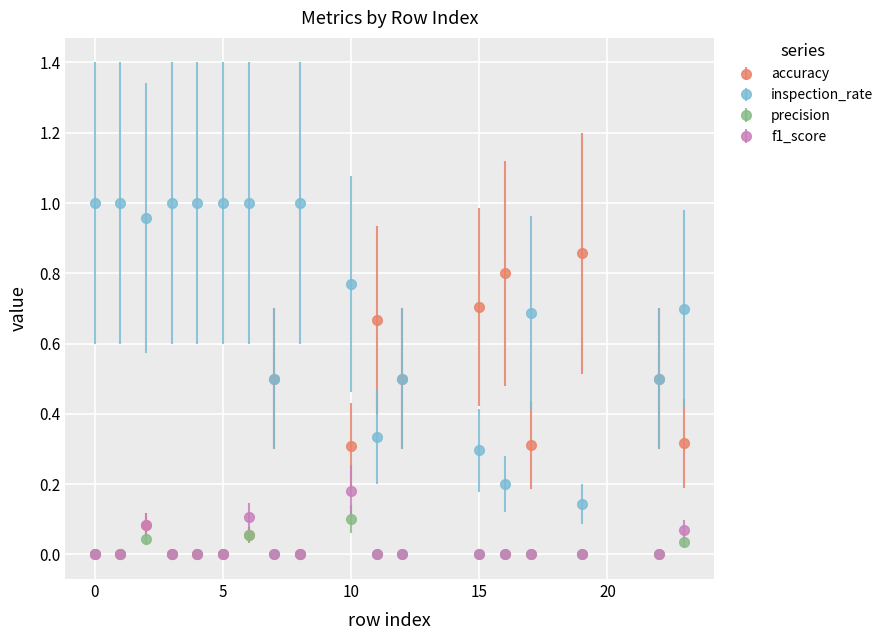

True or false: precision has more than 1 interior local peaks.

True